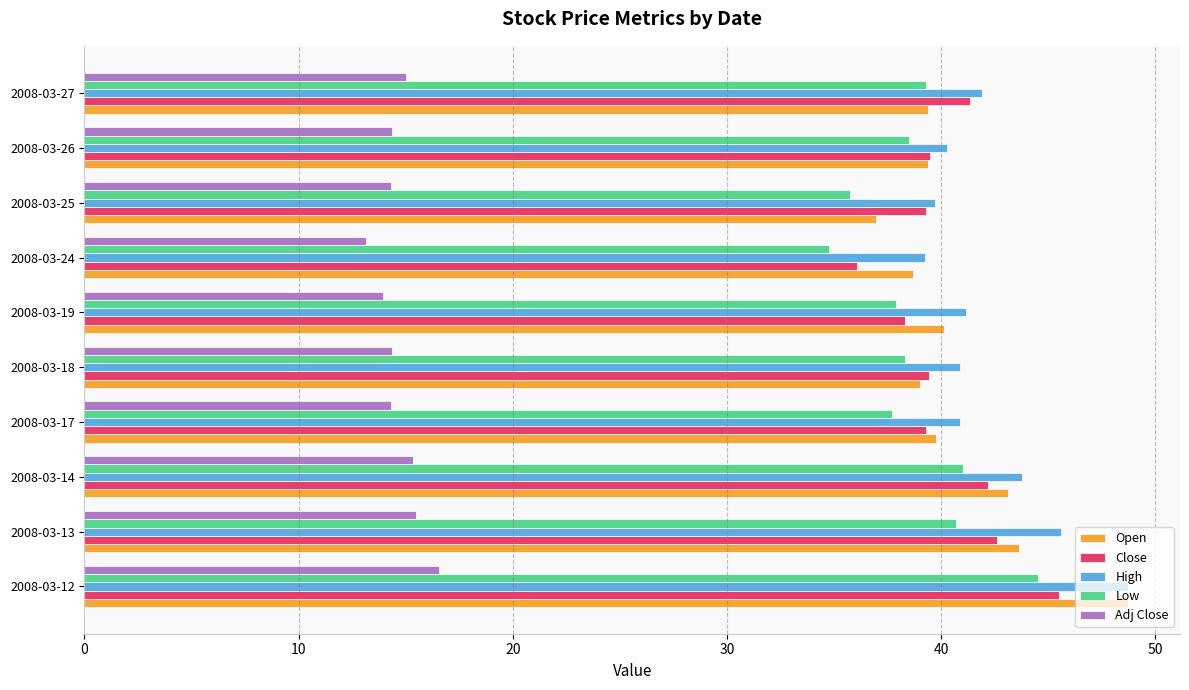

At which label does Open reach its peak?

2008-03-12